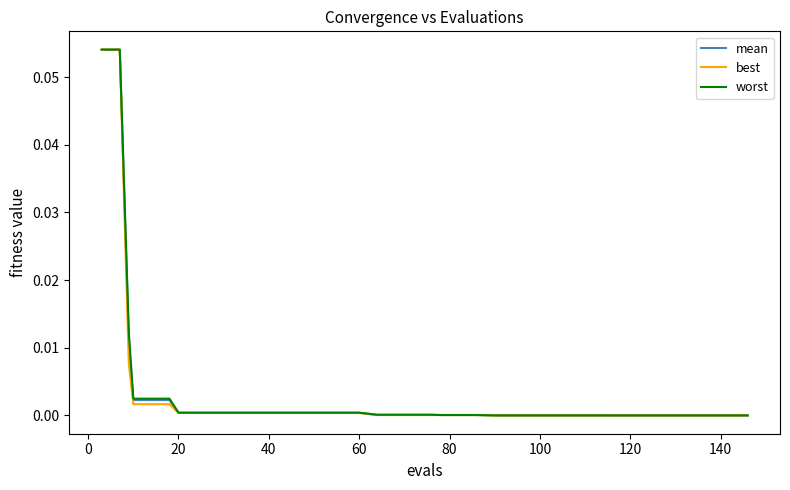

What is the difference between the second highest and second lowest values in the mean series?

0.1